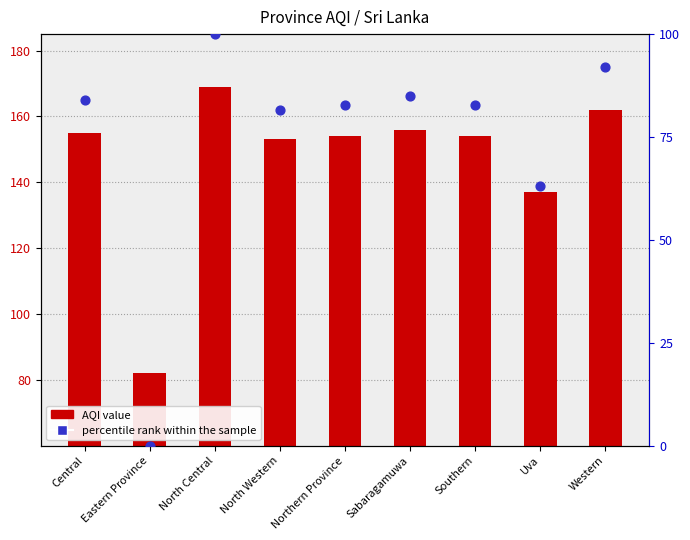

At which category is the sum across all series the highest?

North Central